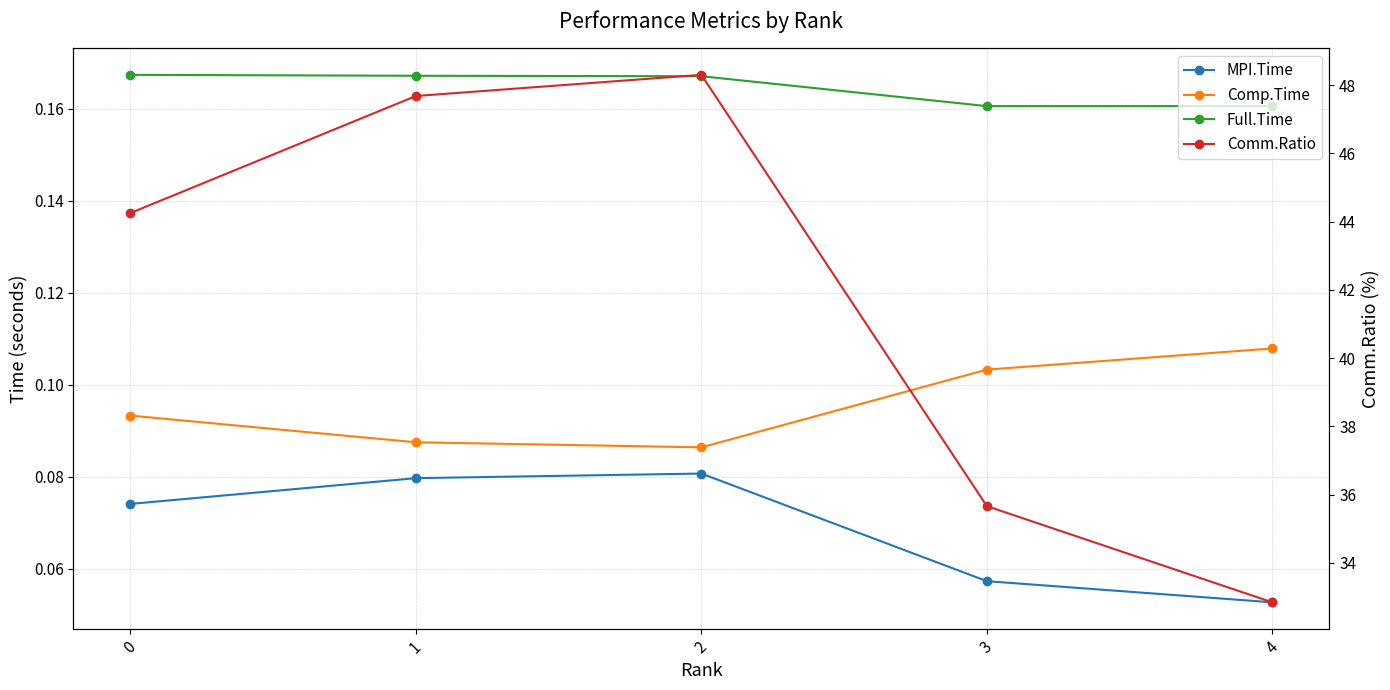

True or false: Comm.Ratio and MPI.Time cross at least once.

False